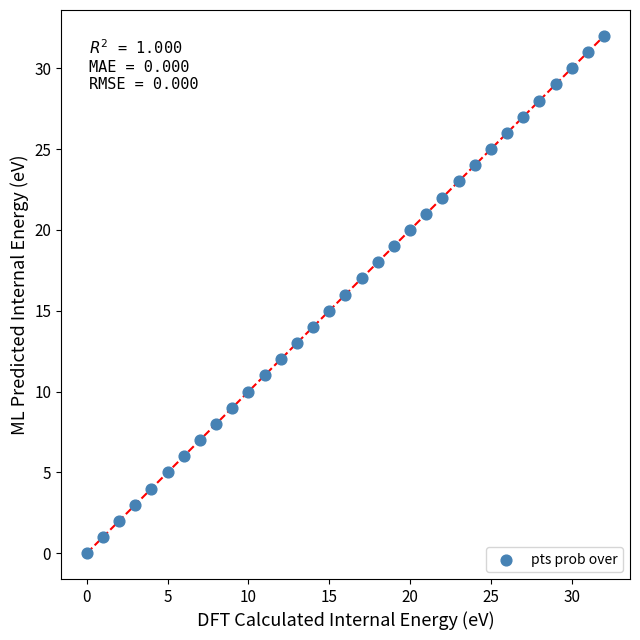

What is the range of Y values (max minus min)?

32